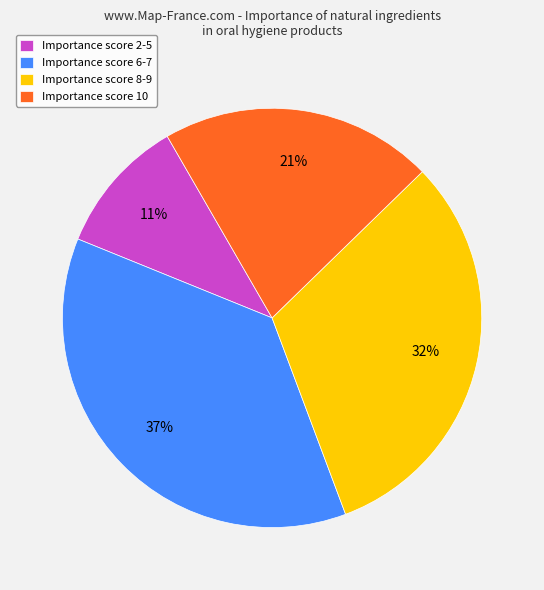

Which category has the smallest portion of the pie?

Importance score 2-5